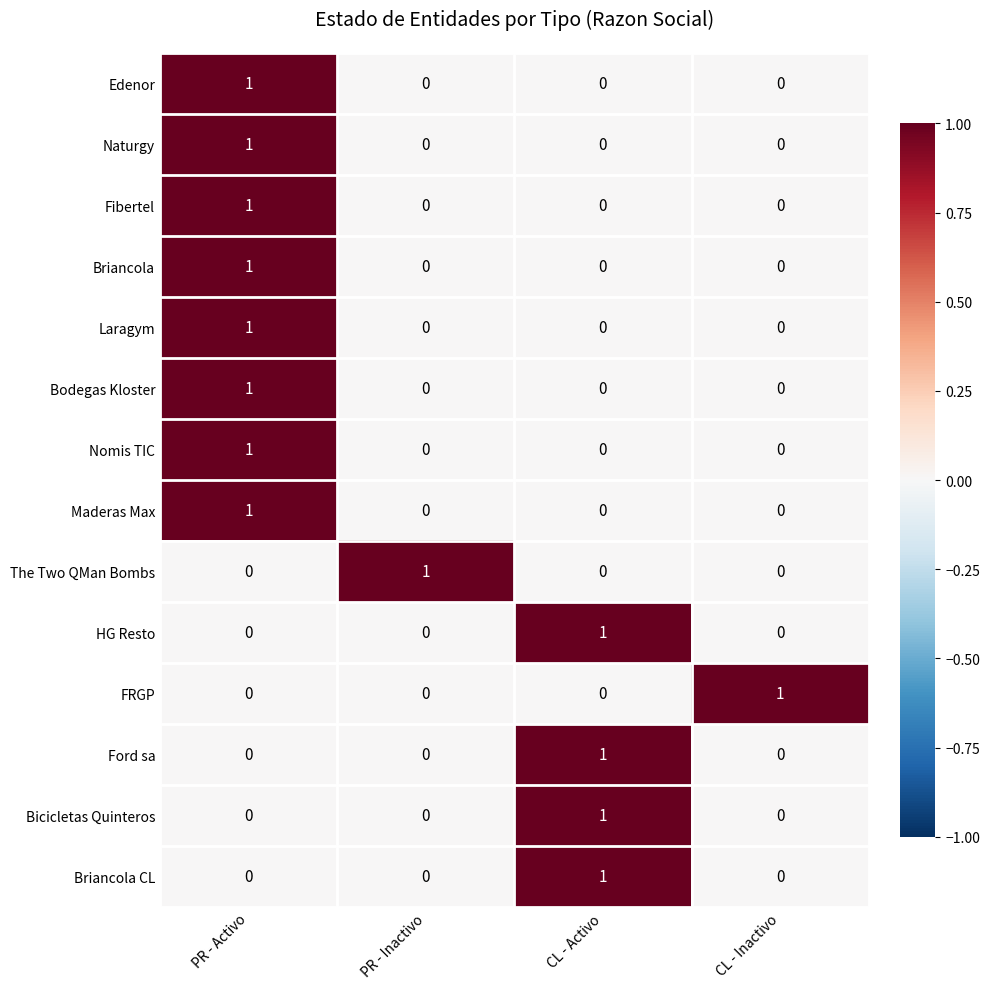

True or false: Edenor has a value of 0 at CL - Activo.

True